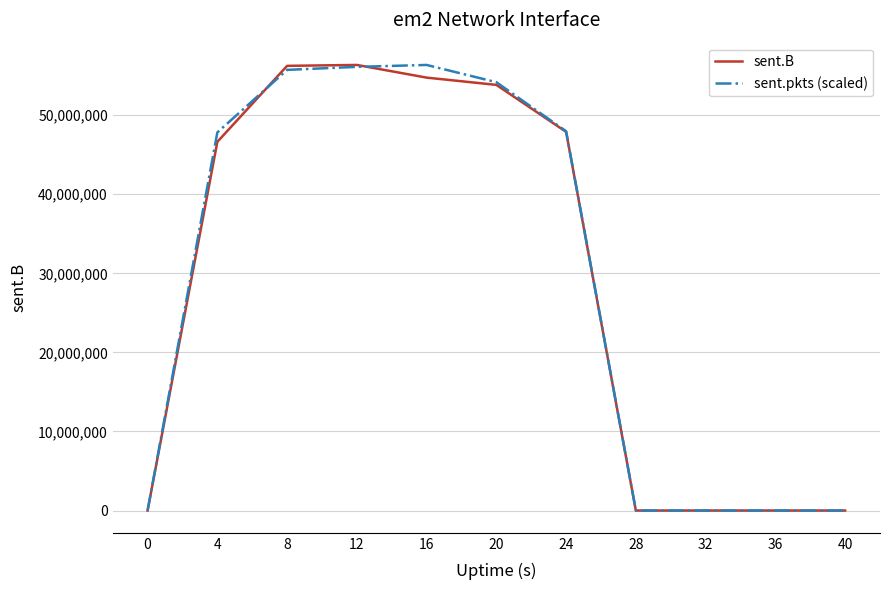

What is the highest value of the sent.pkts (scaled) series?

56356413.0